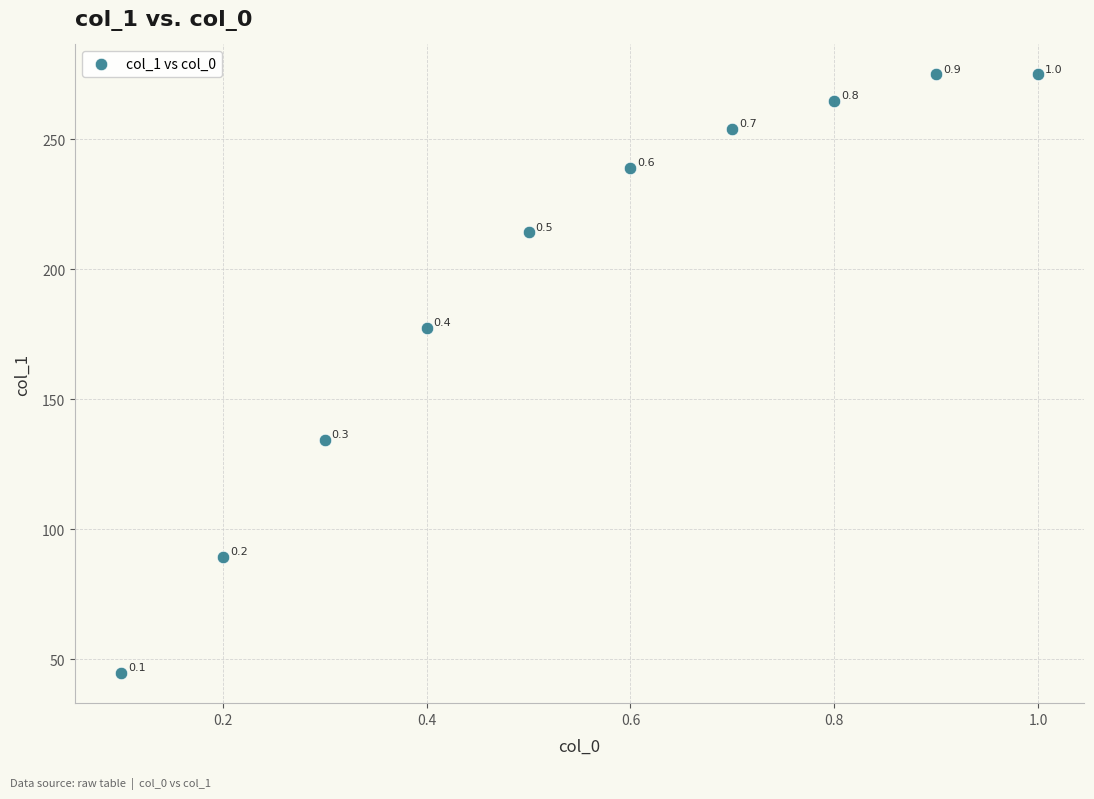

What is the average Y value?

196.7